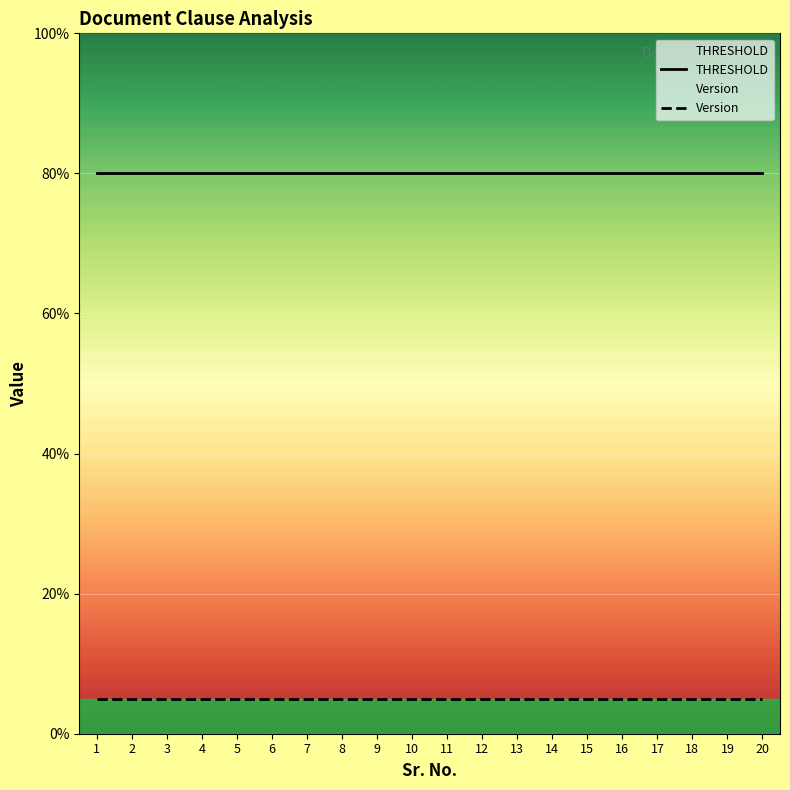

What is the sum of all Version values?

100